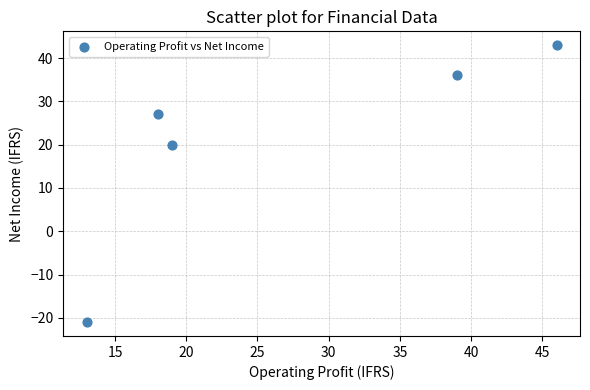

What is the range of X values (max minus min)?

33